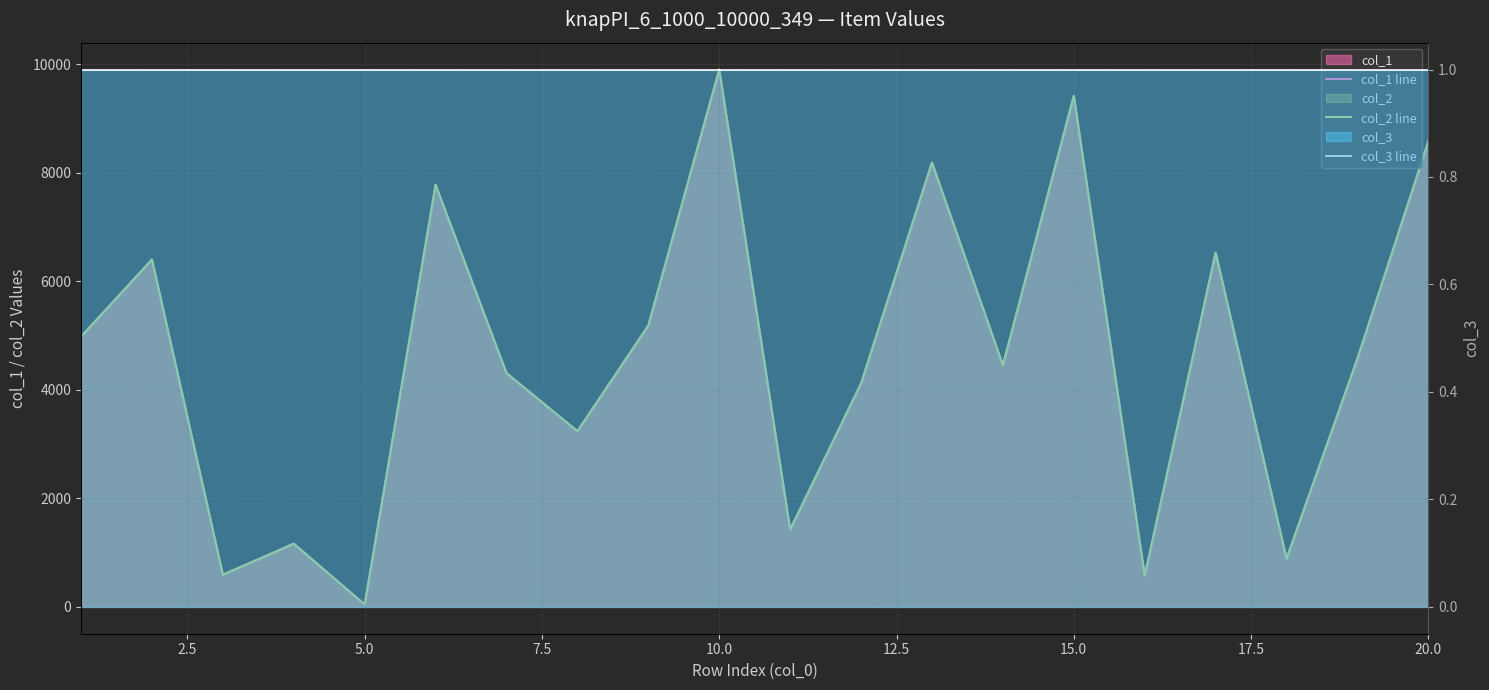

The col_3 line series shows 1 at 17.5. True or false?

True